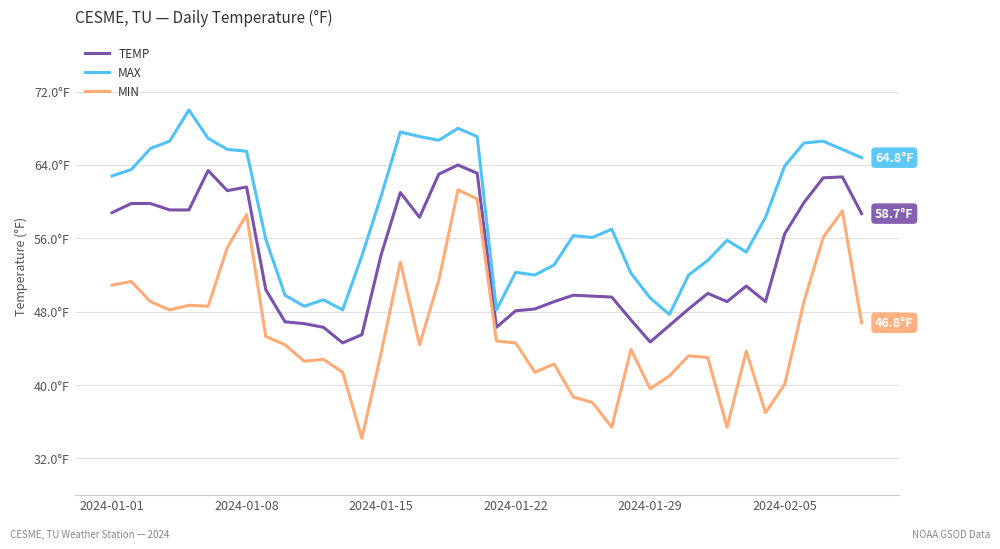

What are all the series names shown in the legend?

TEMP, MAX, MIN